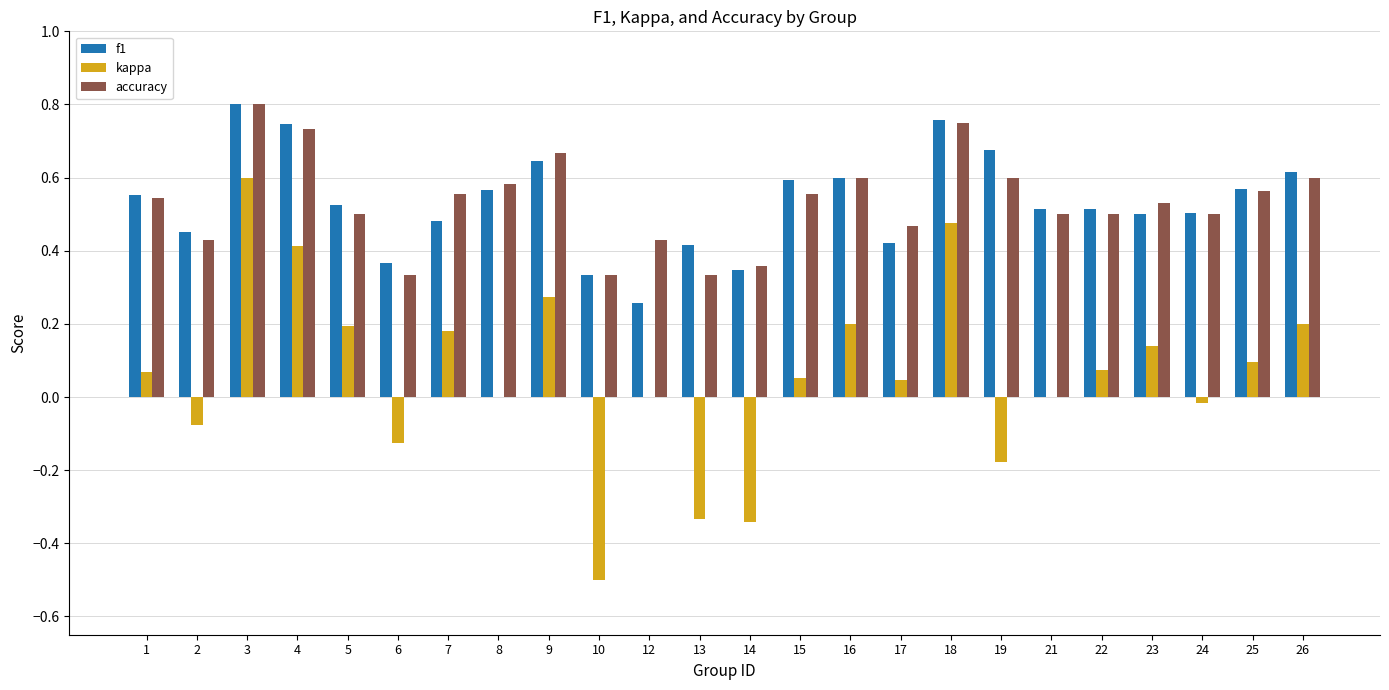

Which label corresponds to the largest value in the chart?

3